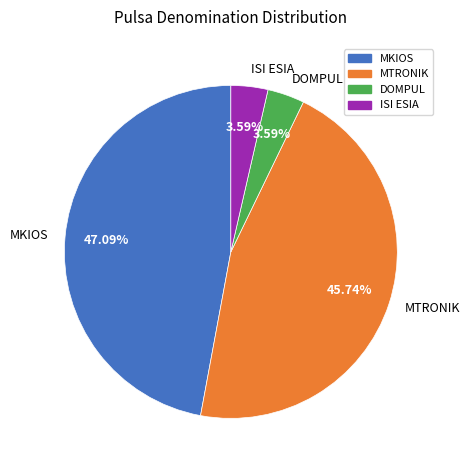

What is the ratio of the value at MKIOS to the value at ISI ESIA?

13.1